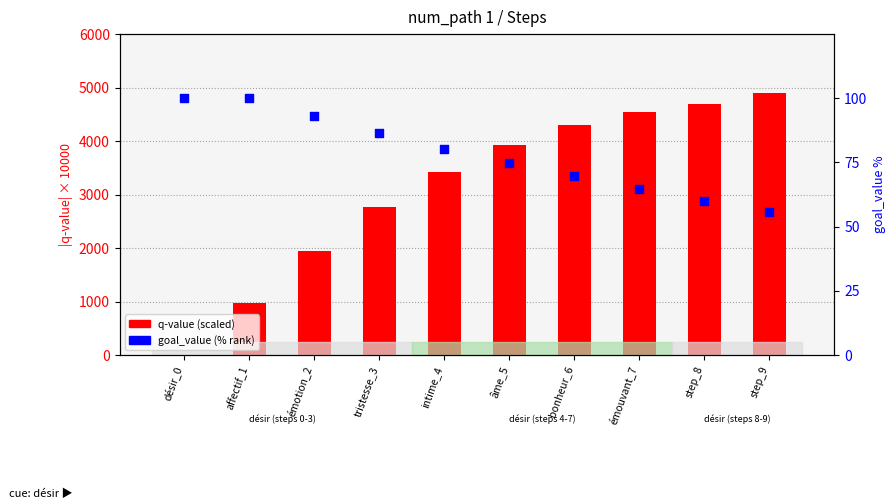

What is the total value across all series at émotion_2?

2045.5